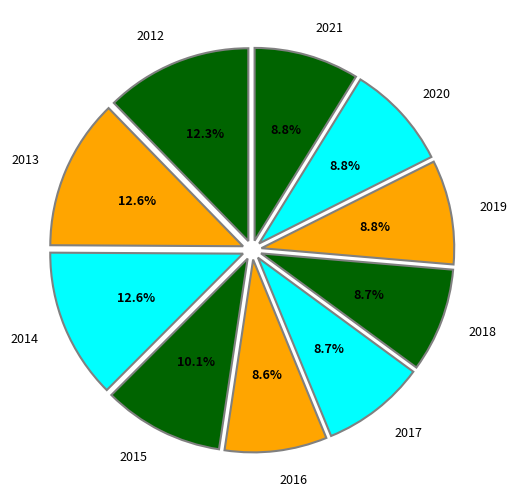

What percentage is the 2019 slice, to the nearest percent?

9%